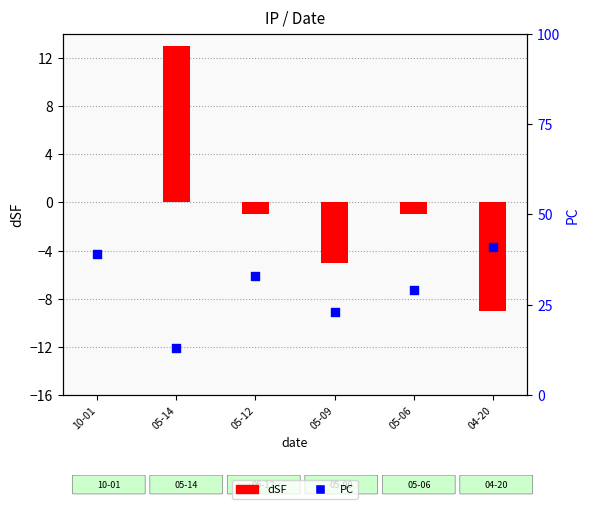

Which series contains the lowest Y value?

dSF